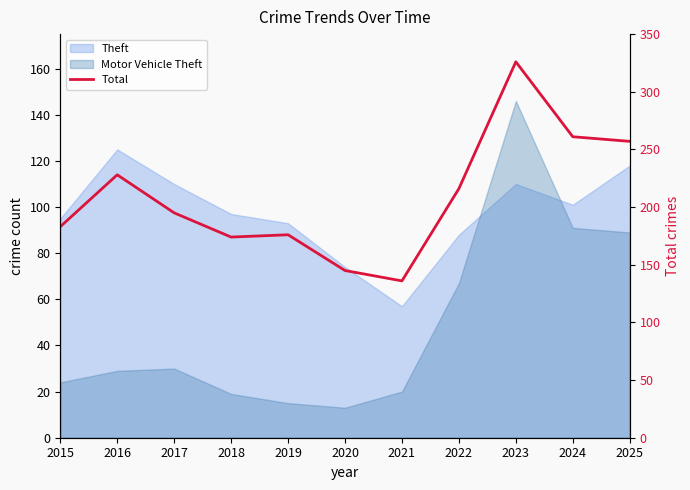

How many values are below 195?

5